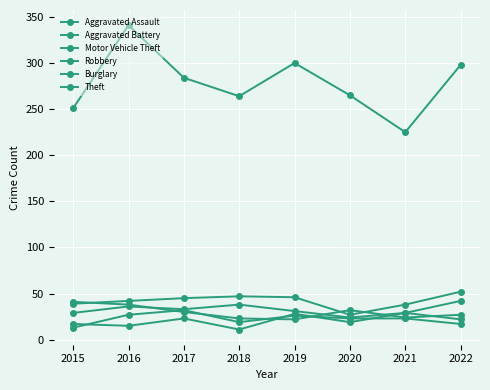

Is the value of Aggravated Assault at 2015 greater than the value of Theft at 2018?

No